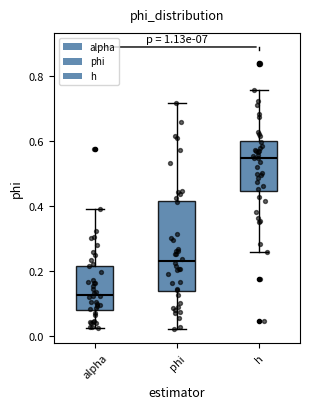

Which box has the lowest median line?

alpha